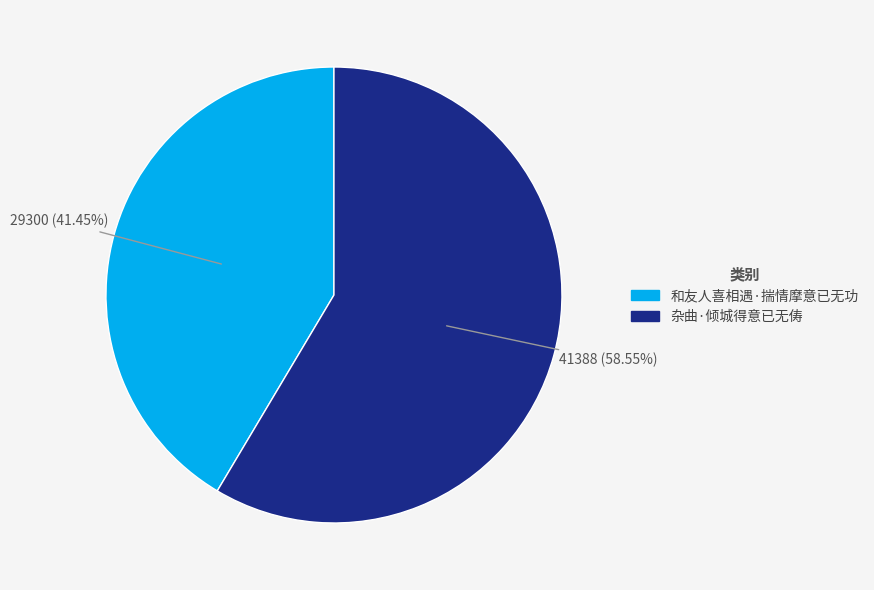

Which category has the biggest portion of the pie?

杂曲·倾城得意已无俦